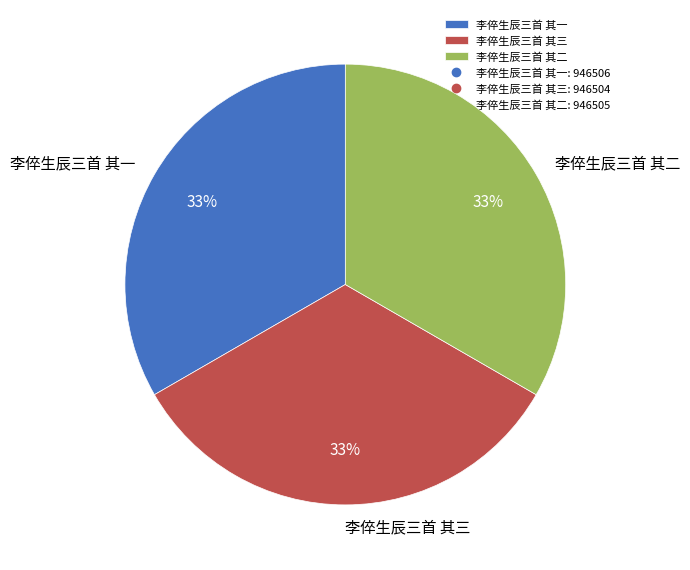

Approximately how many times larger is the value at 李倅生辰三首 其二 compared to 李倅生辰三首 其三?

1.0